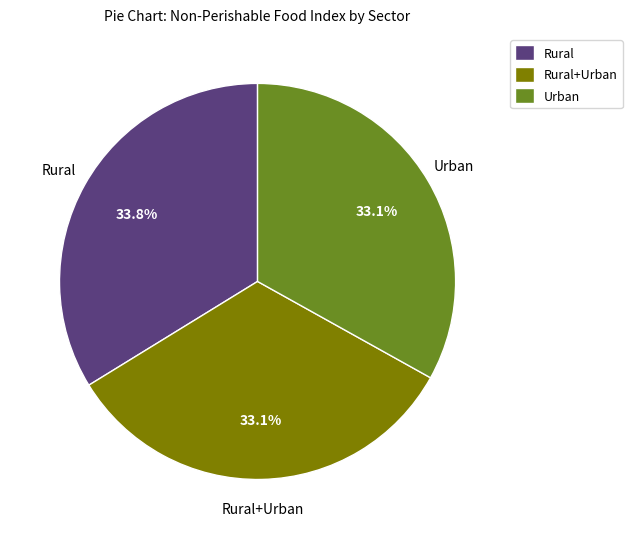

True or false: Rural+Urban accounts for 19% of the total.

False